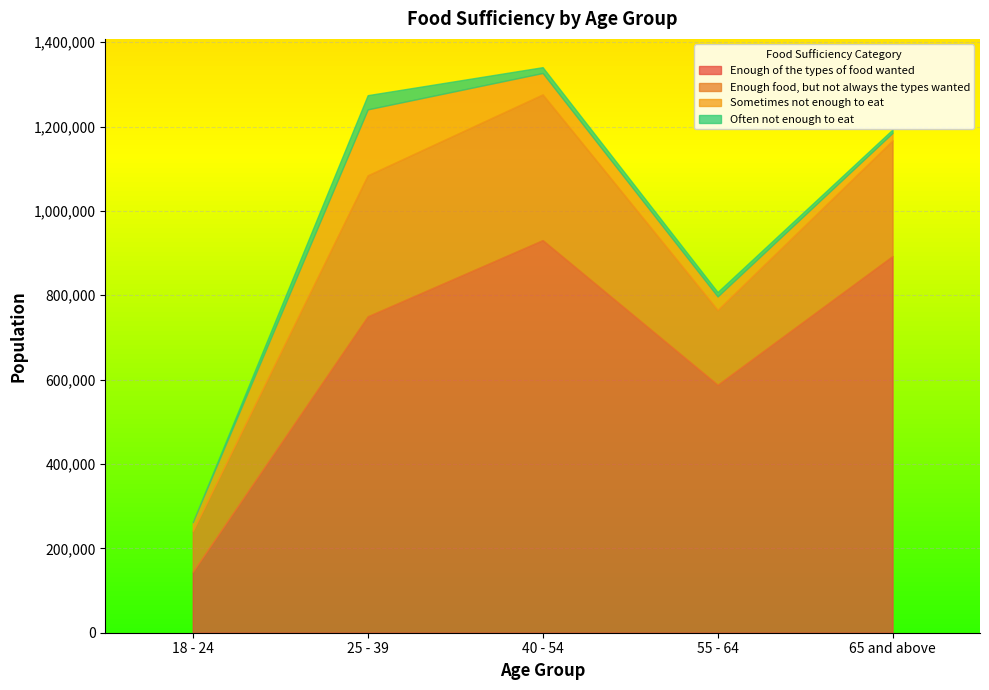

What is the total value across all series at 40 - 54?

1340809